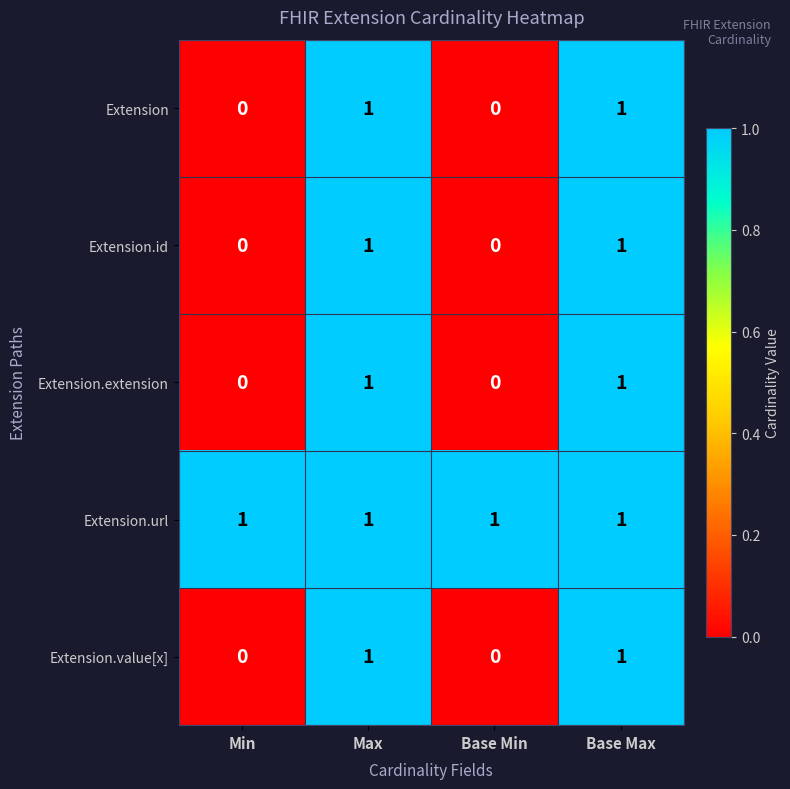

At how many categories does at least one series exceed 0?

4